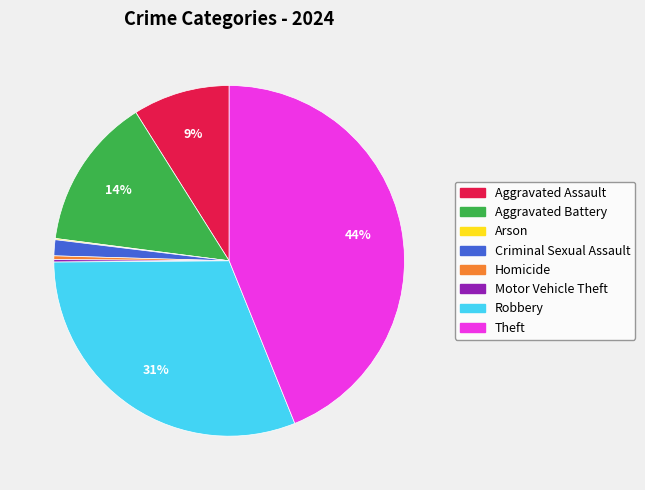

Which category has the biggest portion of the pie?

Theft